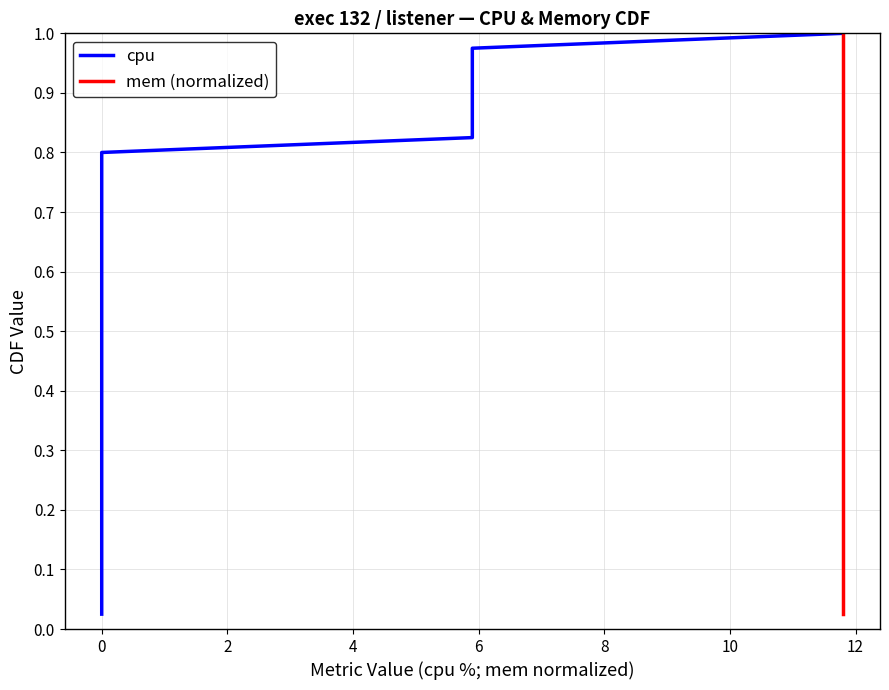

True or false: mem (normalized) and cpu cross at least once.

False